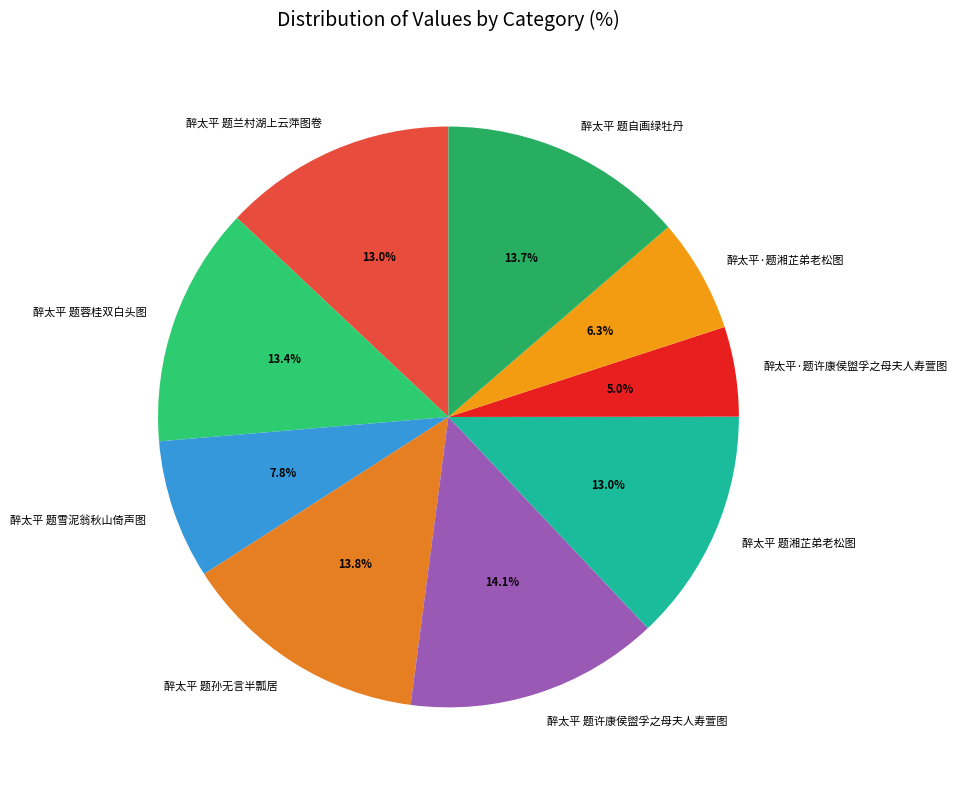

Does 醉太平 题雪泥翁秋山倚声图 represent more than half of the total?

No